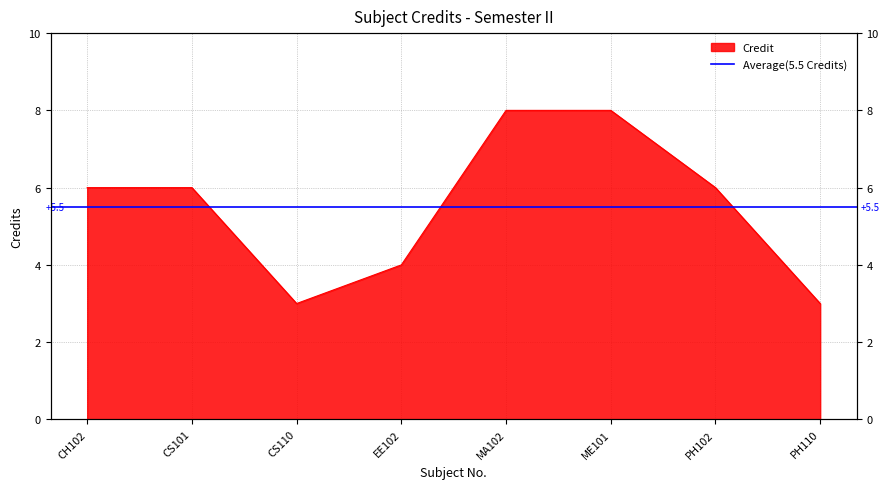

Which label corresponds to the smallest value in the chart?

CS110